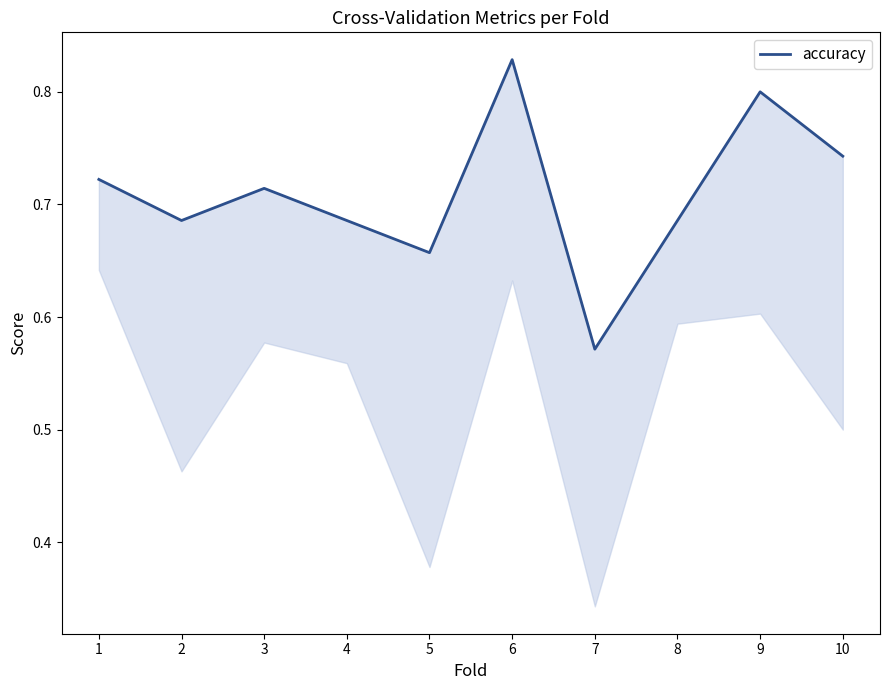

True or false: the data shows 0.7 at 5.

True